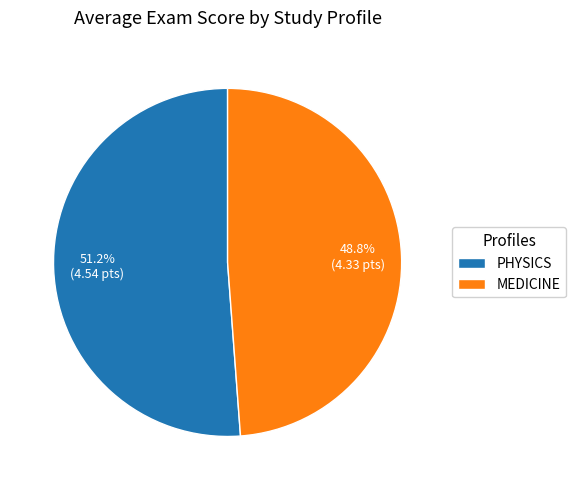

To the nearest percent, what is the average slice percentage?

50%